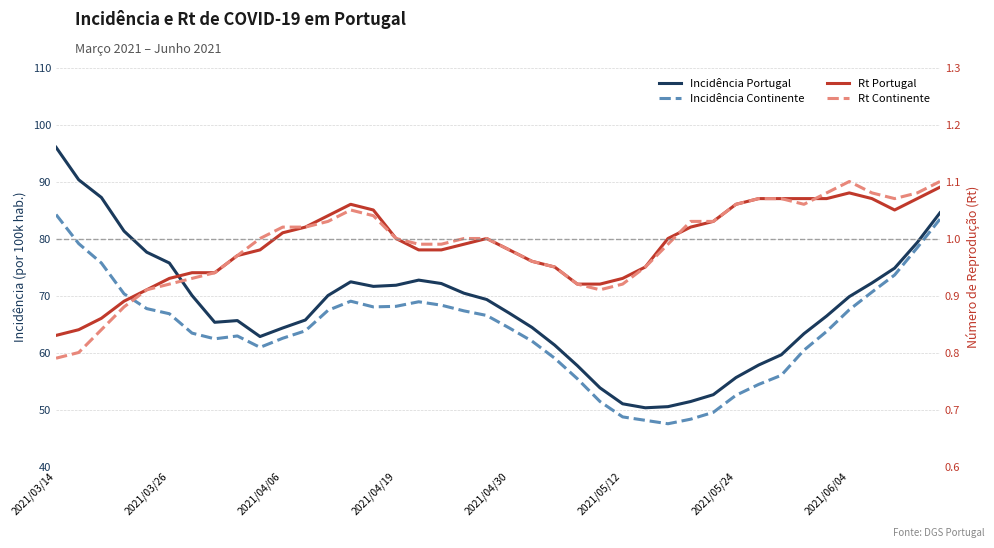

At how many categories does at least one series exceed 32?

40